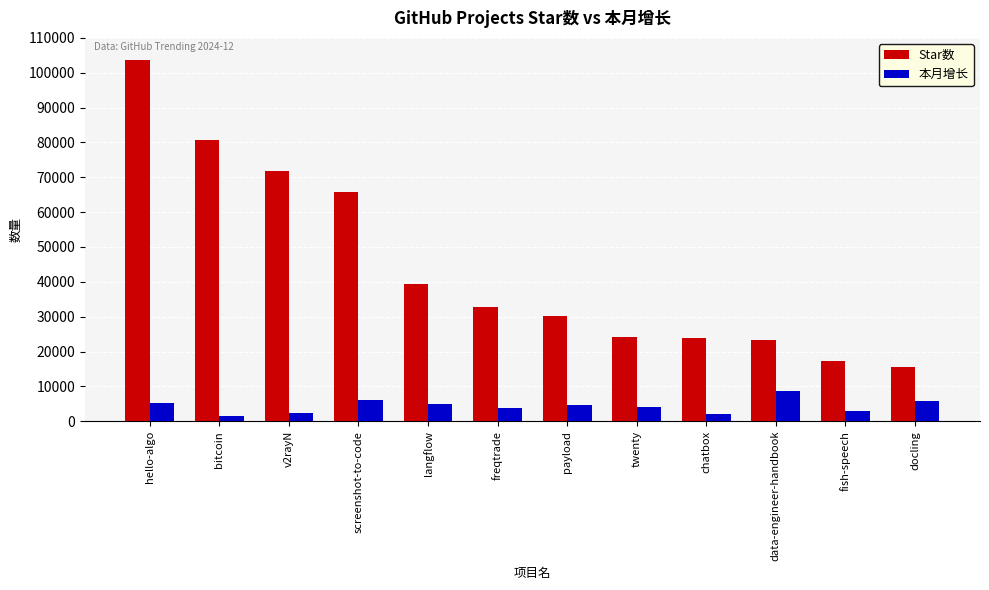

What is the average value of the 本月增长 series?

4320